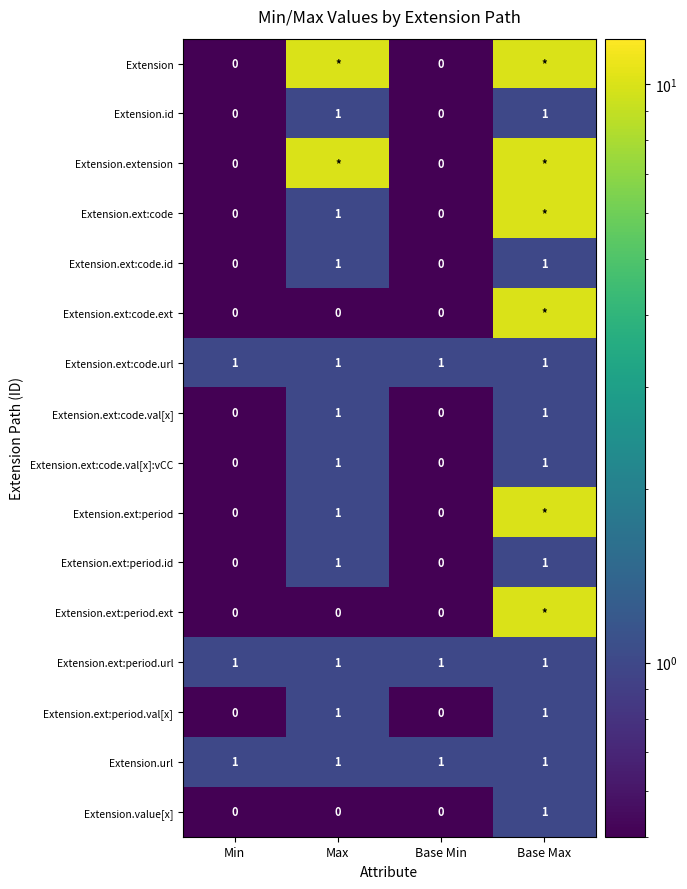

Which series has the largest range (max minus min)?

Extension